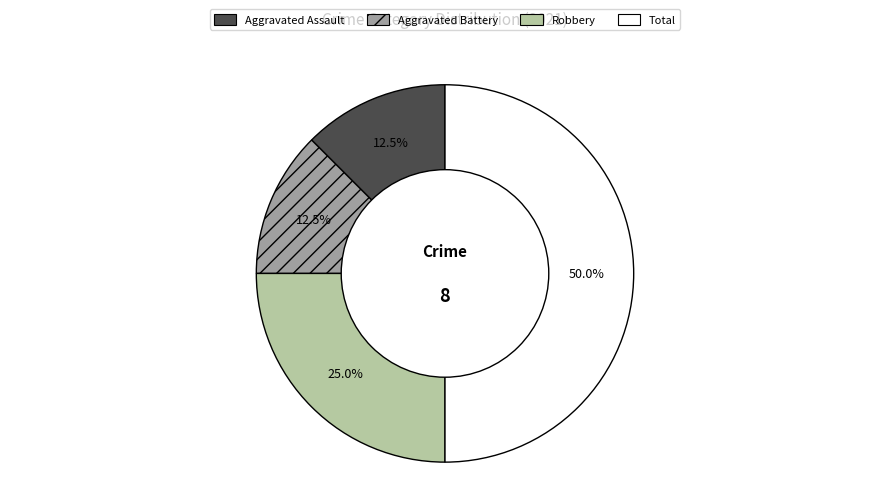

The Robbery slice represents 25% of the pie. True or false?

True